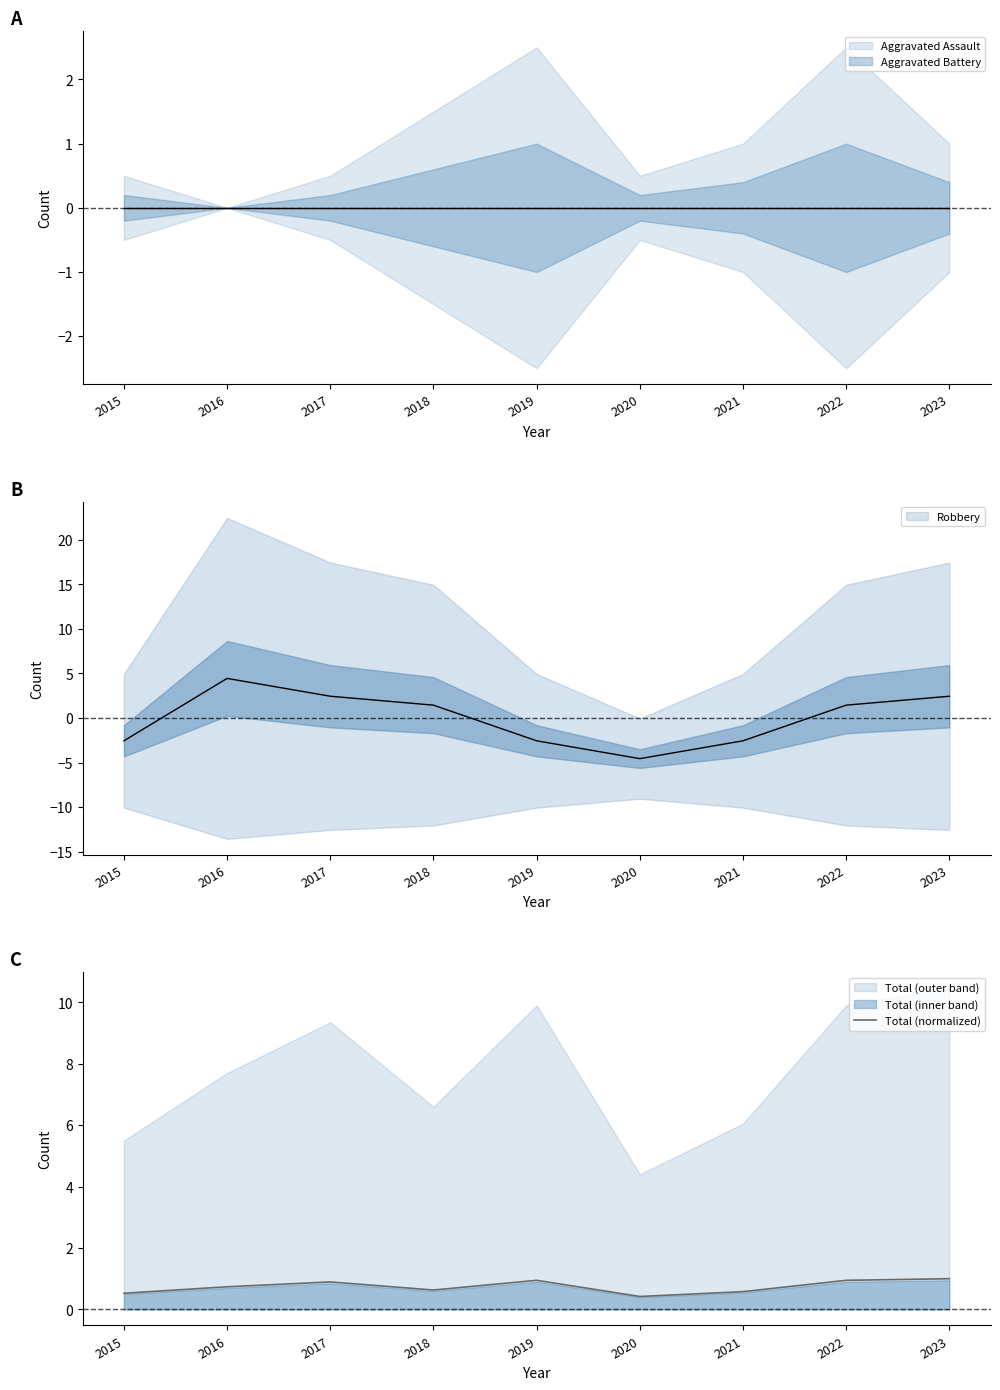

Reading right to left, list all the values displayed in this chart.

2023=1.0	2022=0.9	2021=0.6	2020=0.4	2019=0.9	2018=0.6	2017=0.9	2016=0.7	2015=0.5